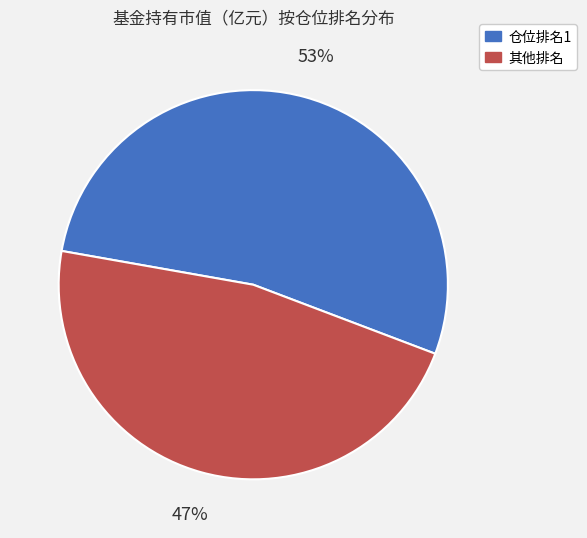

To the nearest percent, what is the difference between the largest and smallest slice percentages?

6%